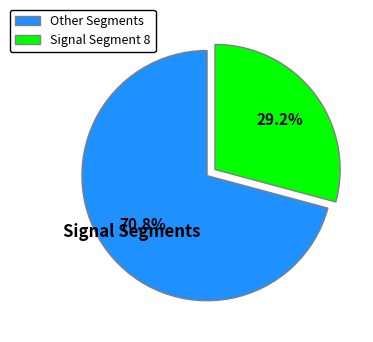

How many segments does this pie chart have?

2